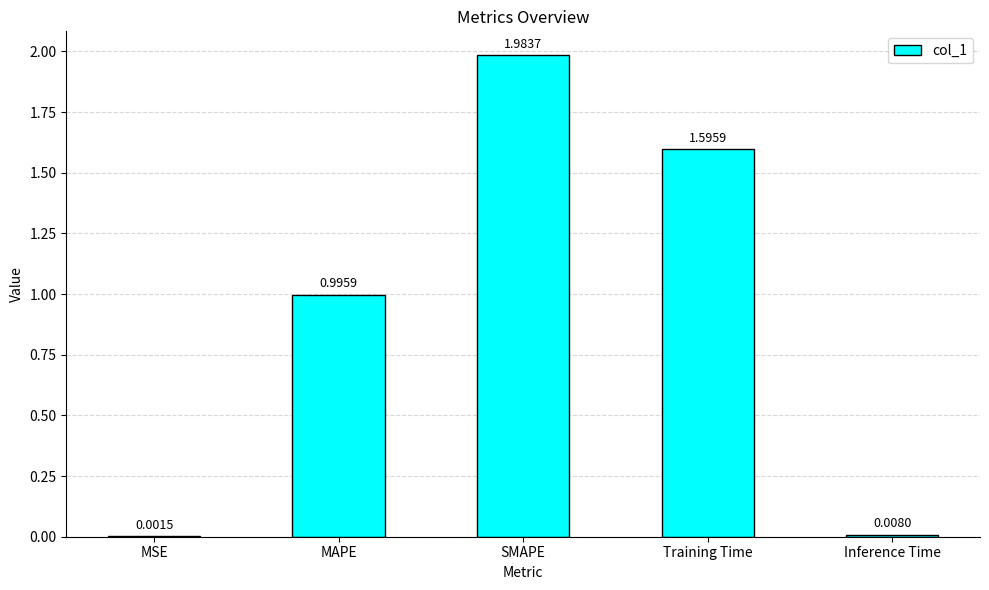

Where is the data nearest to the value 0?

MSE